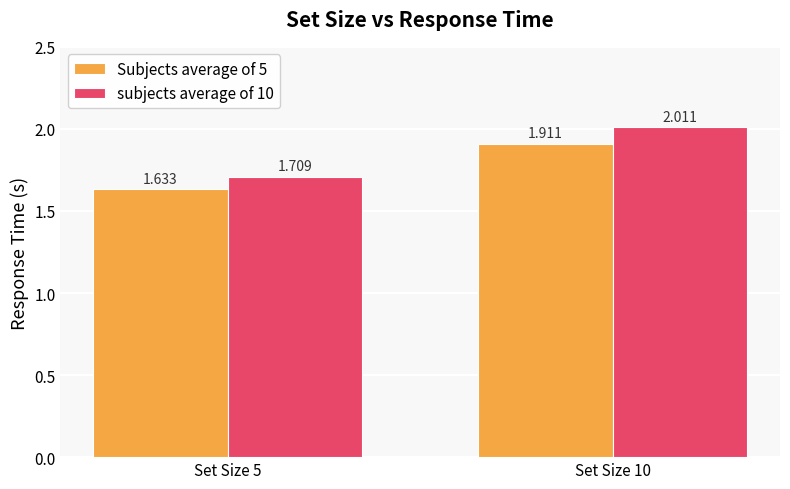

Where does the subjects average of 10 series first go above 2?

Set Size 10